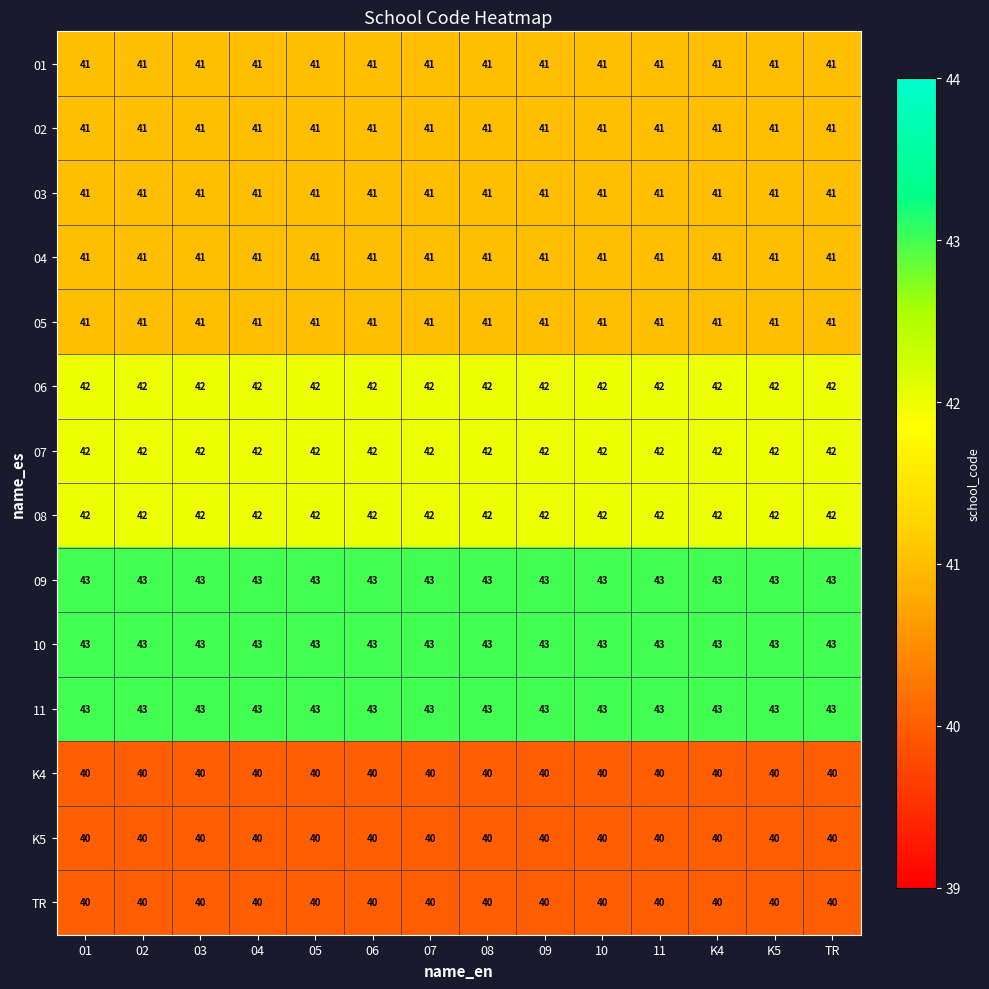

The 02 series shows 19 at 08. True or false?

False